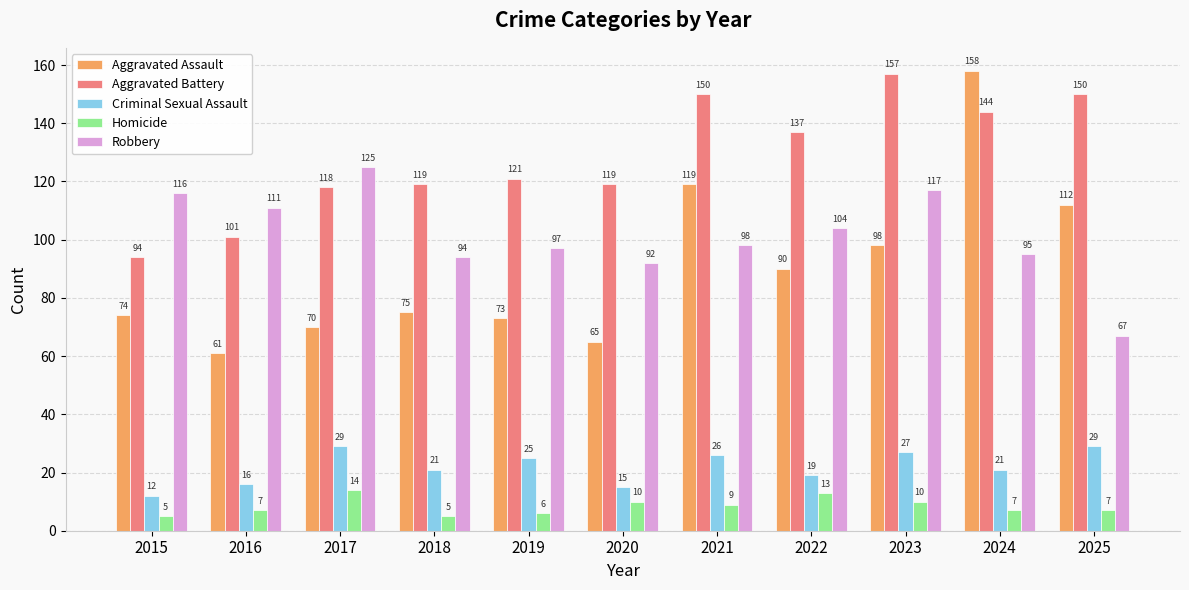

At how many categories does at least one series exceed 28?

11